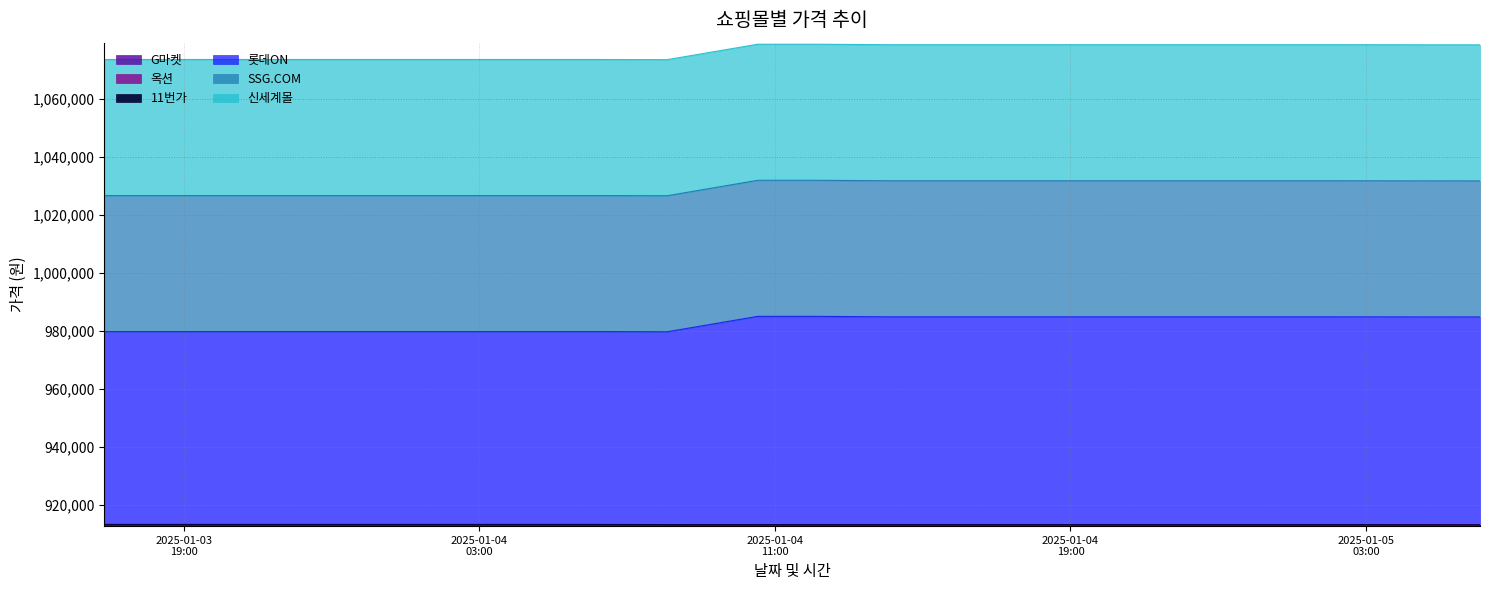

What is the difference between the maximum and second lowest values in the G마켓 series?

20